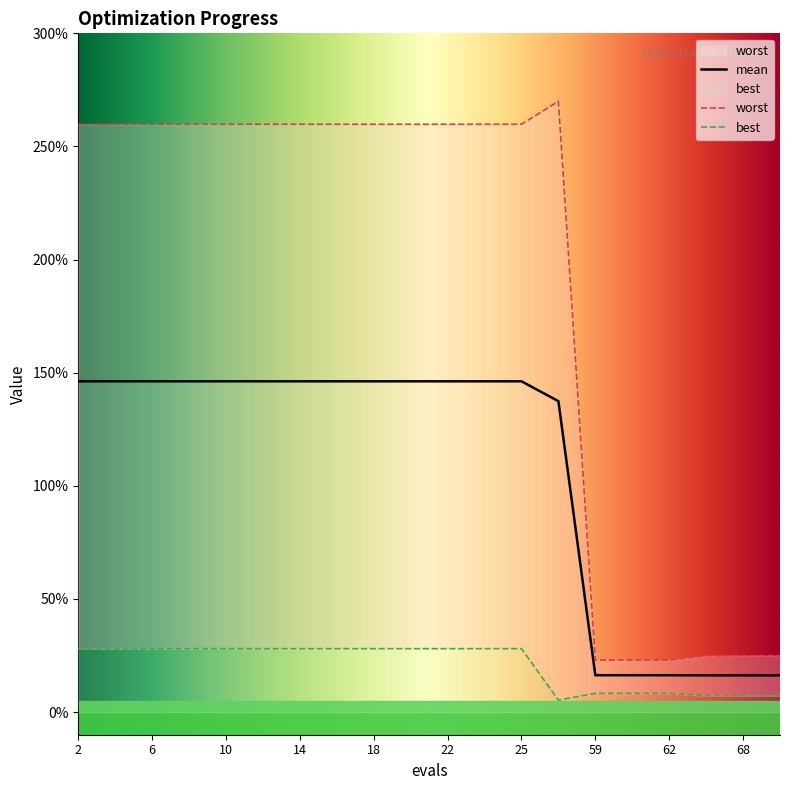

Reading left to right, list all the values displayed in this chart.

mean: 2=1.5	4=1.5	6=1.5	8=1.5	10=1.5	12=1.5	14=1.5	16=1.5	18=1.5	20=1.5	22=1.5	23=1.5	25=1.5	57=1.4	59=0.2	61=0.2	62=0.2	66=0.2	68=0.2	69=0.2
best: 2=0.3	4=0.3	6=0.3	8=0.3	10=0.3	12=0.3	14=0.3	16=0.3	18=0.3	20=0.3	22=0.3	23=0.3	25=0.3	57=0.1	59=0.1	61=0.1	62=0.1	66=0.1	68=0.1	69=0.1
worst: 2=2.6	4=2.6	6=2.6	8=2.6	10=2.6	12=2.6	14=2.6	16=2.6	18=2.6	20=2.6	22=2.6	23=2.6	25=2.6	57=2.7	59=0.2	61=0.2	62=0.2	66=0.2	68=0.2	69=0.2